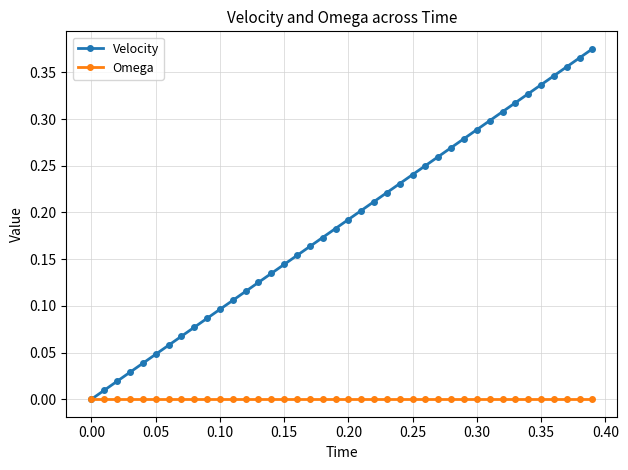

Which series has the largest range (max minus min)?

Velocity